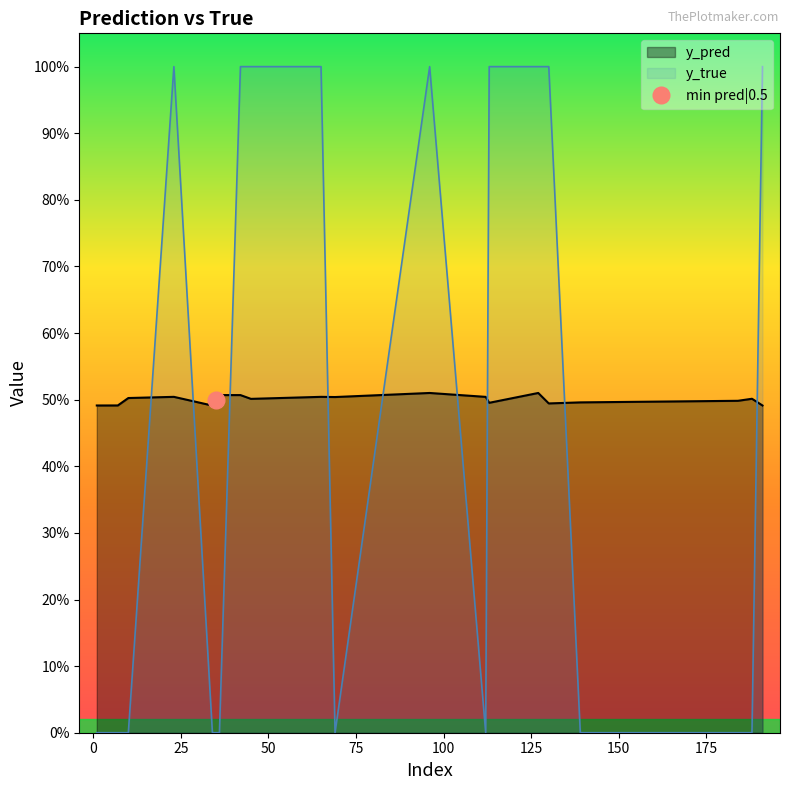

Rank the categories by y_true value from lowest to highest.

1, 7, 10, 34, 35, 36, 69, 112, 139, 184, 188, 23, 42, 45, 65, 96, 113, 127, 130, 191